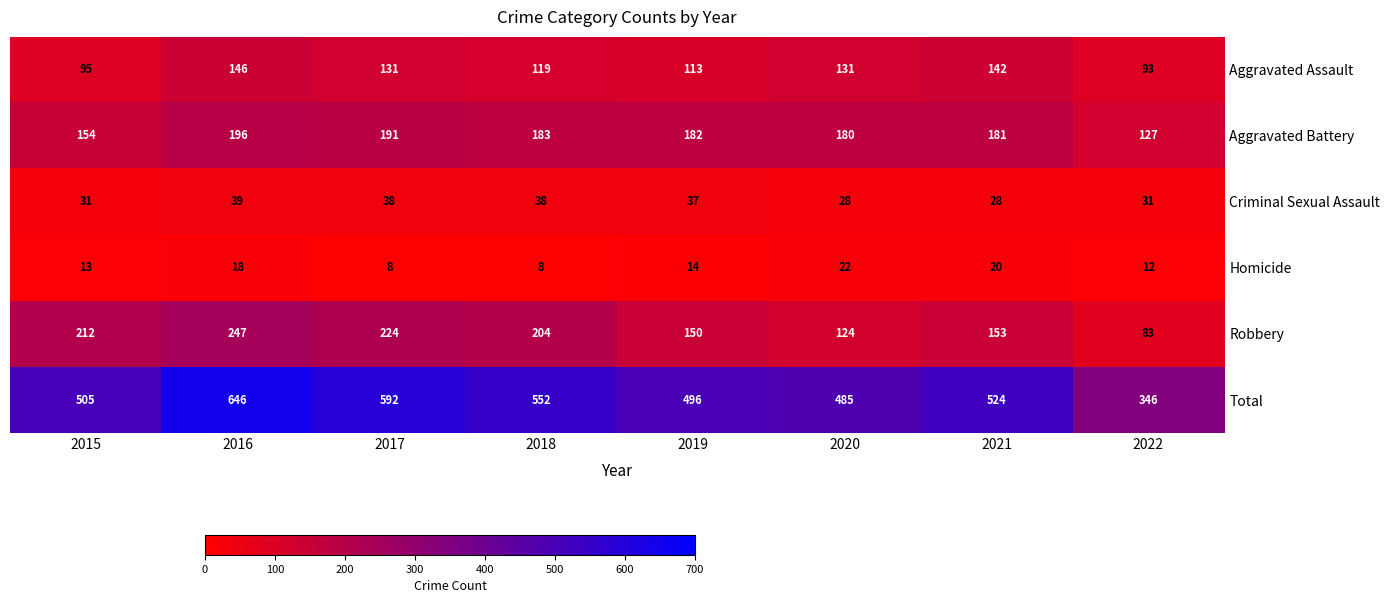

What is the greatest value displayed?

646